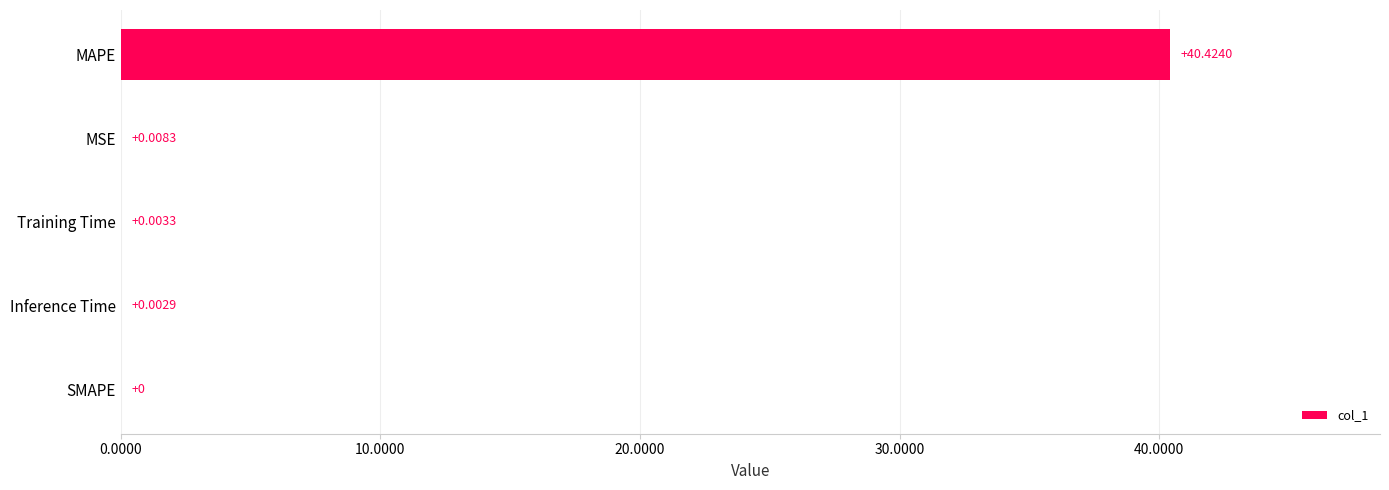

Where is the data nearest to the value 20?

MSE